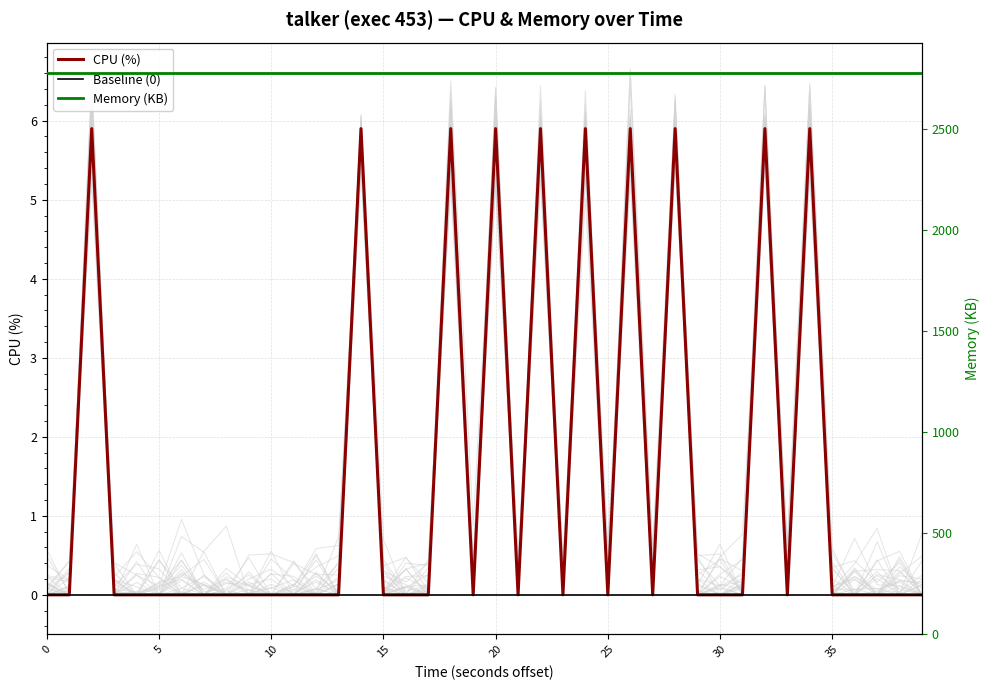

True or false: Memory (KB) and CPU (%) cross at least once.

False